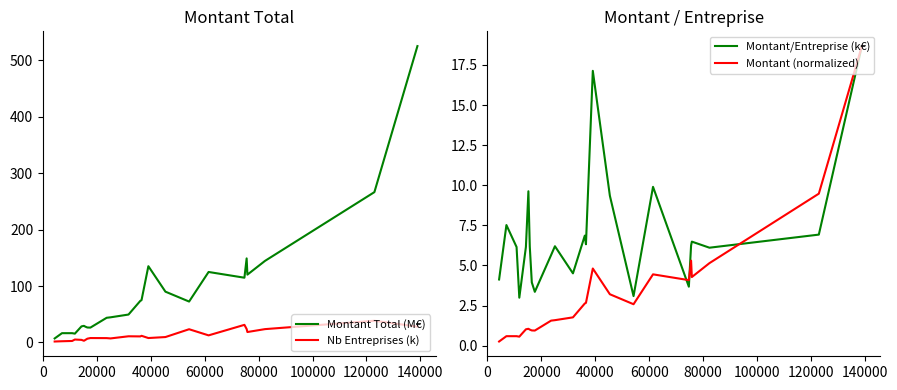

What is the difference between the second highest and second lowest values in the Nb Entreprises (k) series?

29.1